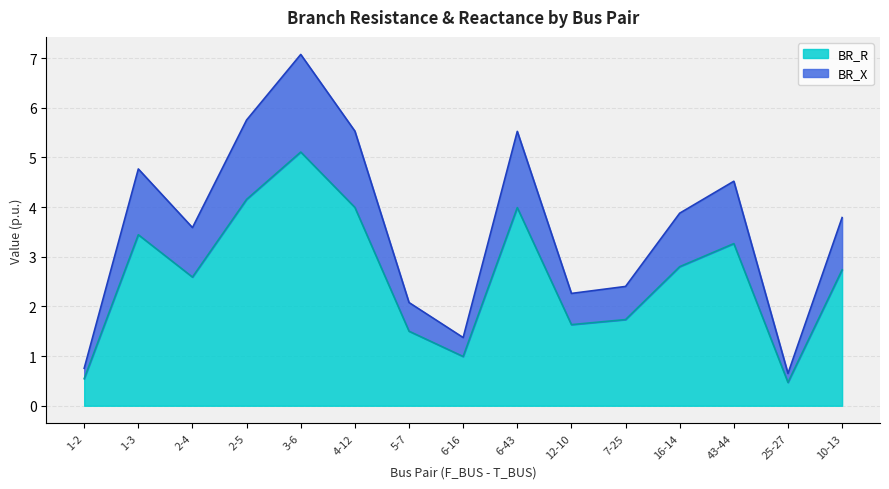

What is the average value of the BR_X series?

3.6